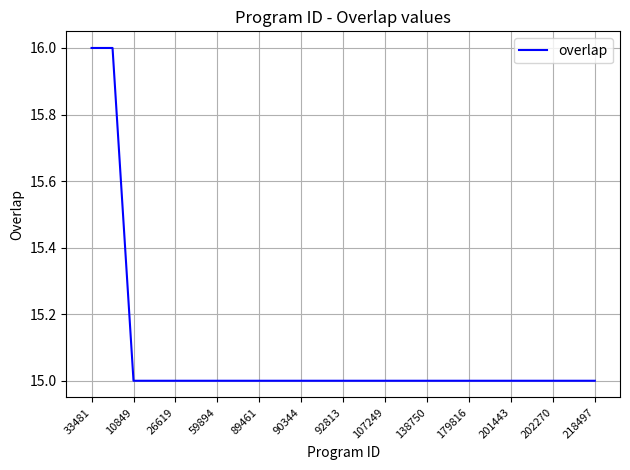

What is the maximum value shown in the chart?

16